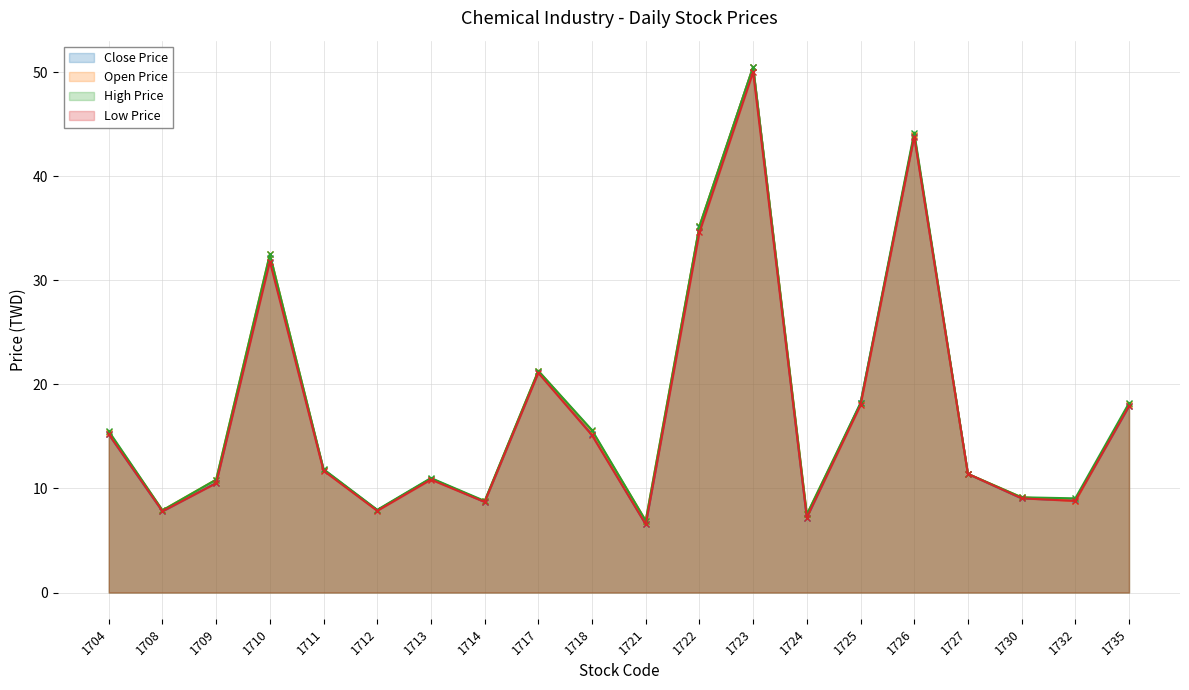

Is it true that High Price equals 9.4 at 1721?

False